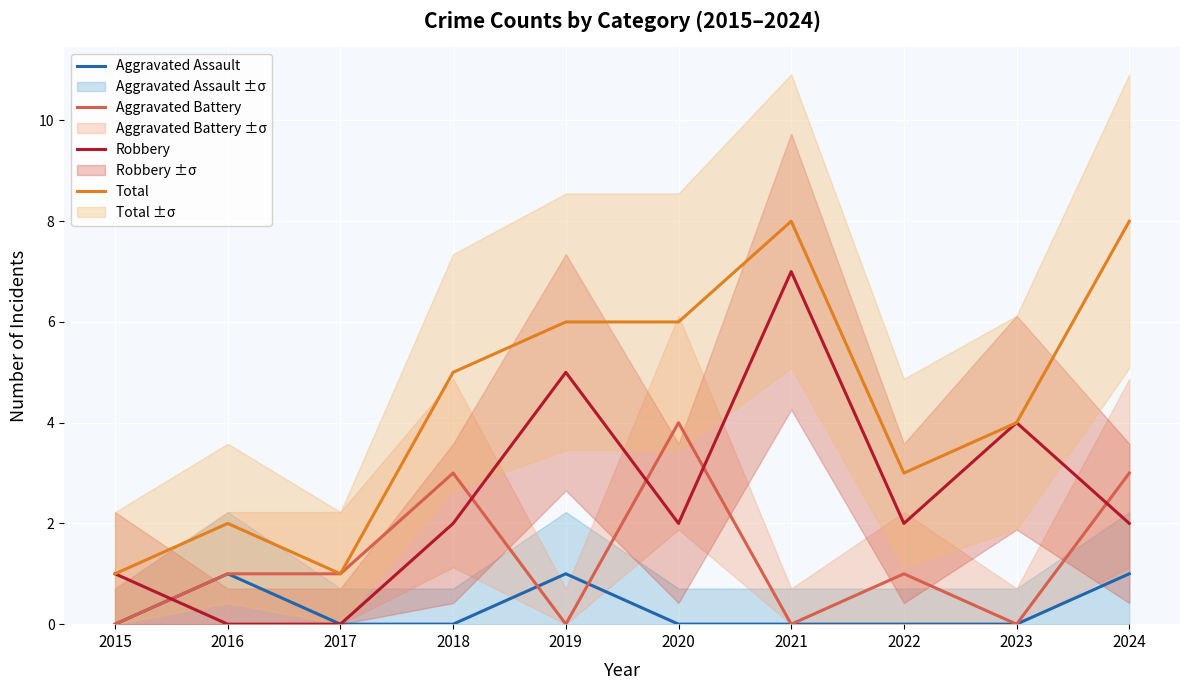

Between which two adjacent categories do Aggravated Assault and Aggravated Battery first intersect?

2018 and 2019